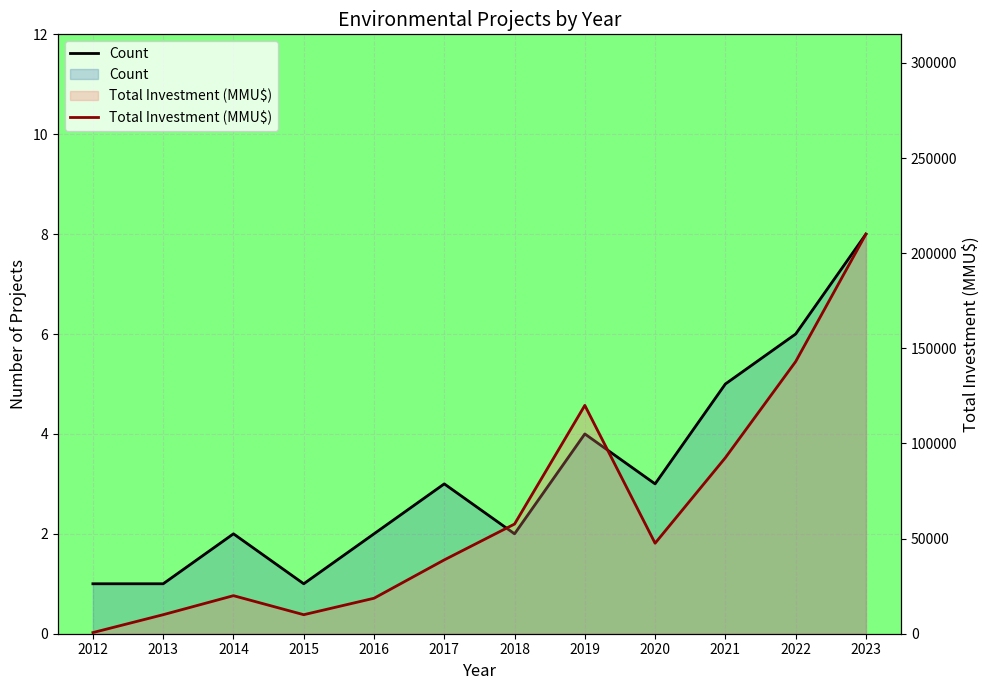

List the series in order of their peak value, lowest first.

Count, Total Investment (MMU$)